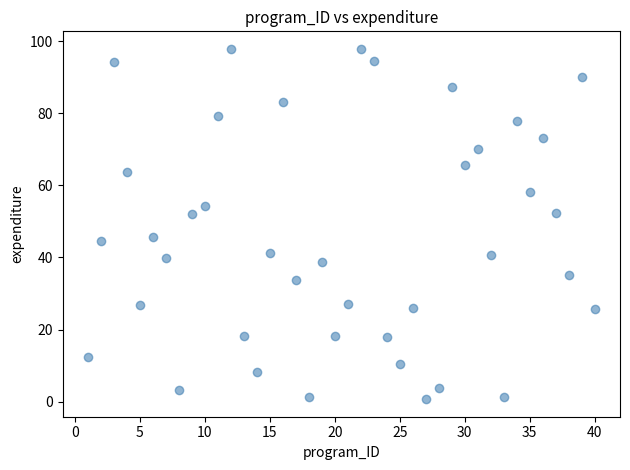

What is the range of Y values (max minus min)?

97.3